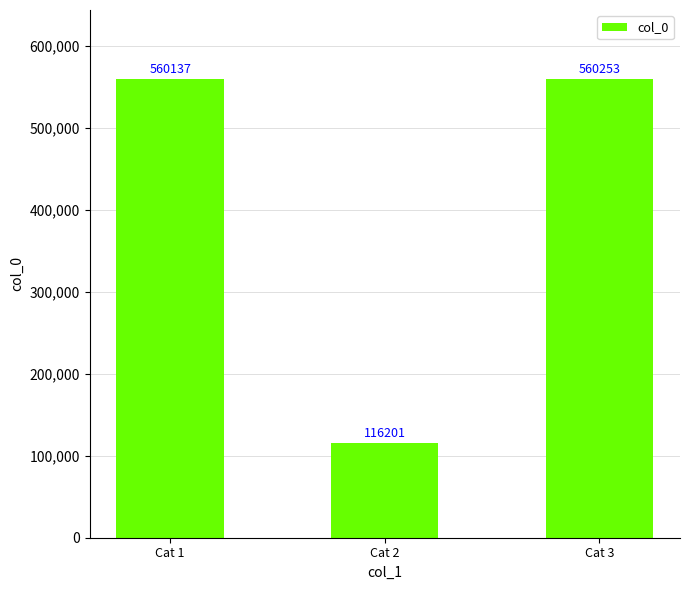

The chart shows a value of 788753 at Cat 3. True or false?

False